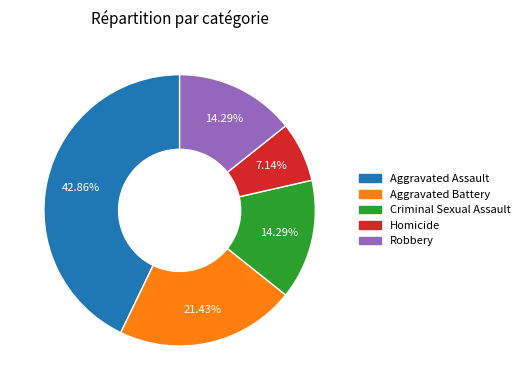

What is the smallest slice in the pie chart?

Homicide